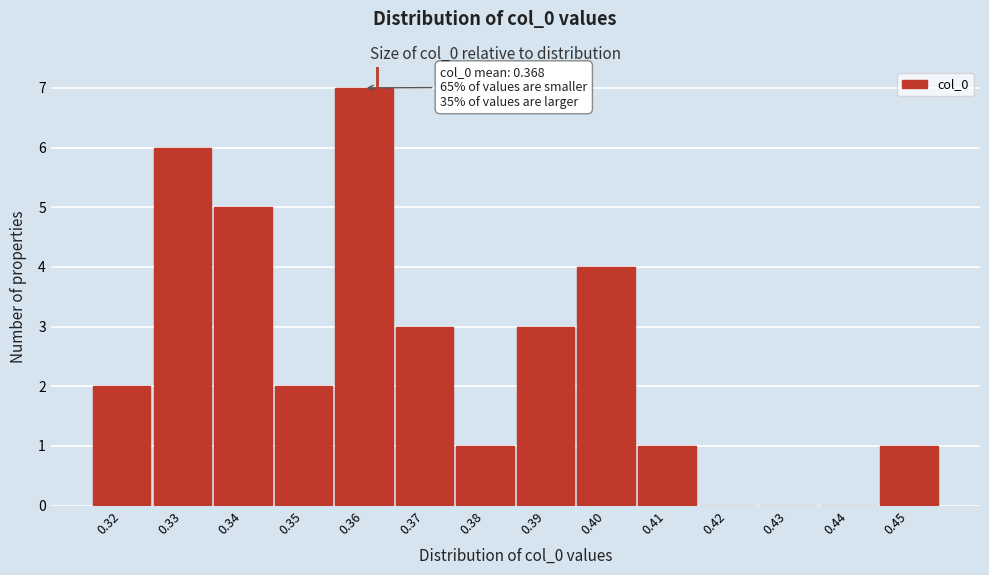

Reading left to right, transcribe all the data shown in this chart.

0.32=2	0.33=6	0.34=5	0.35=2	0.36=7	0.37=3	0.38=1	0.39=3	0.40=4	0.41=1	0.42=0	0.43=0	0.44=0	0.45=1